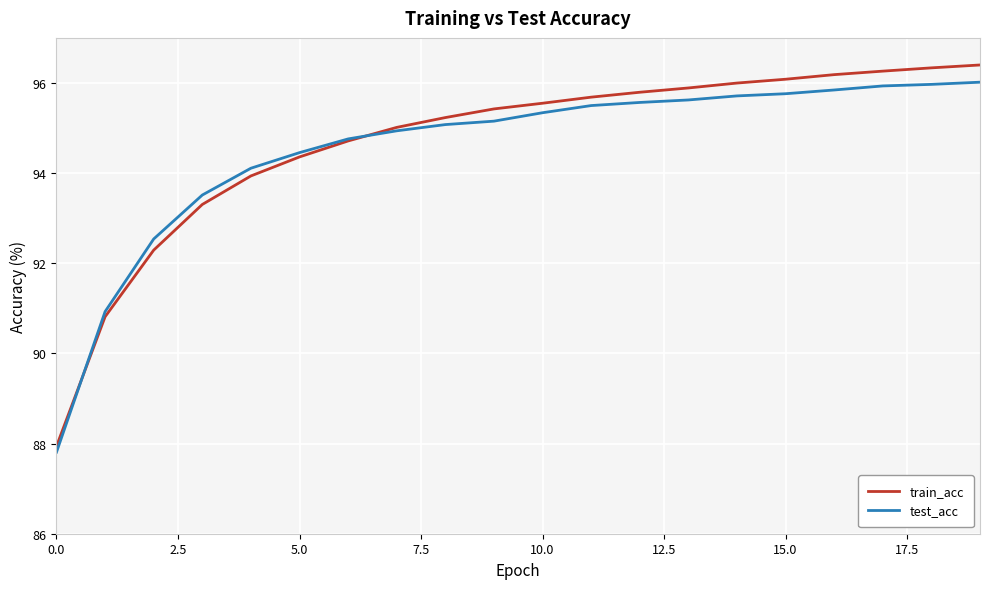

Which series has the widest spread of values?

train_acc